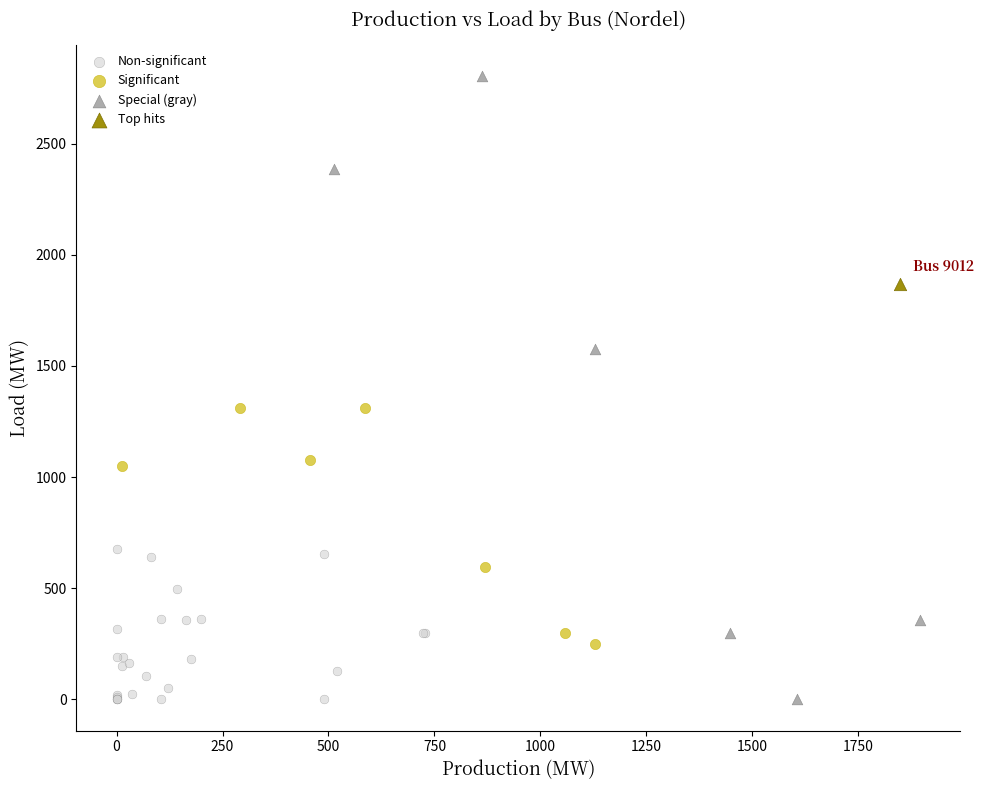

What are all the series names shown in the legend?

Non-significant, Significant, Special (gray), Top hits